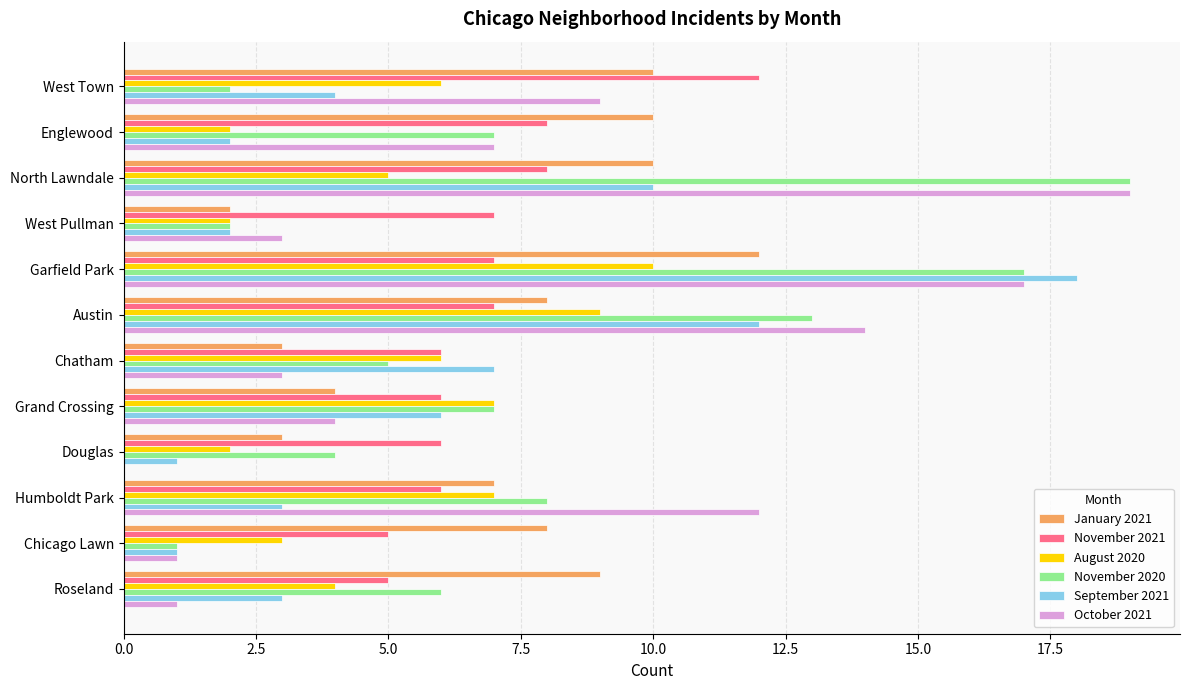

Is it true that November 2020 equals 3 at Chatham?

False